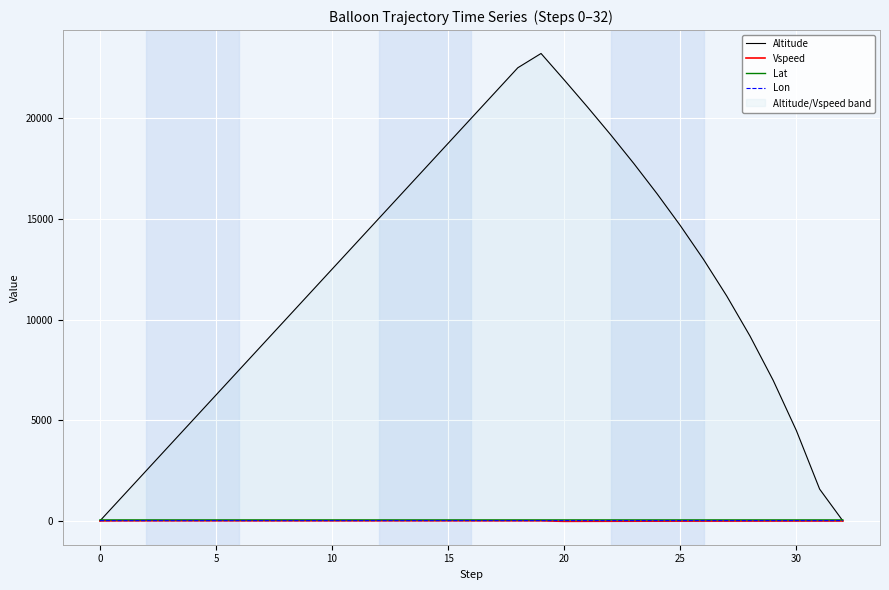

At which category is the sum across all series the highest?

19